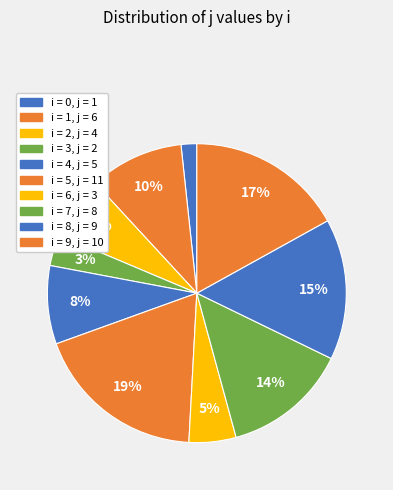

How many slices are in this pie chart?

10